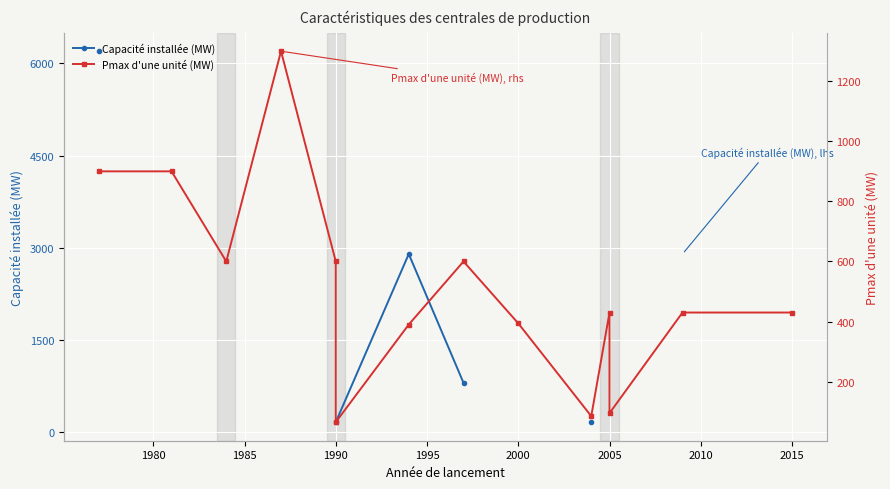

True or false: Pmax d'une unité (MW) and Capacité installée (MW) intersect in this chart.

False